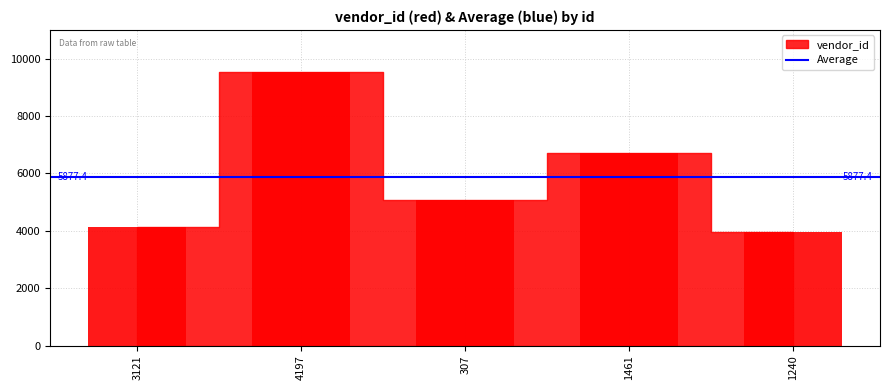

How many distinct data groups are displayed?

1